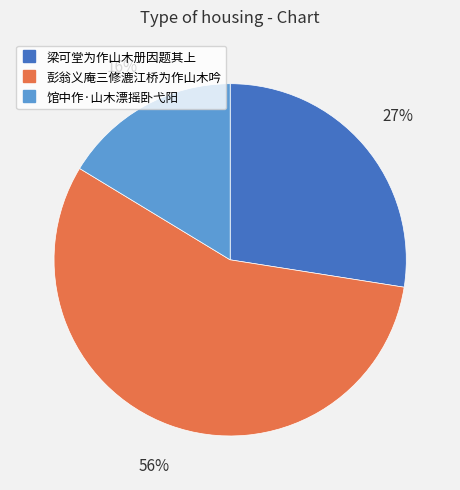

To the nearest percent, what percentage of the pie is 馆中作·山木漂摇卧弋阳?

16%